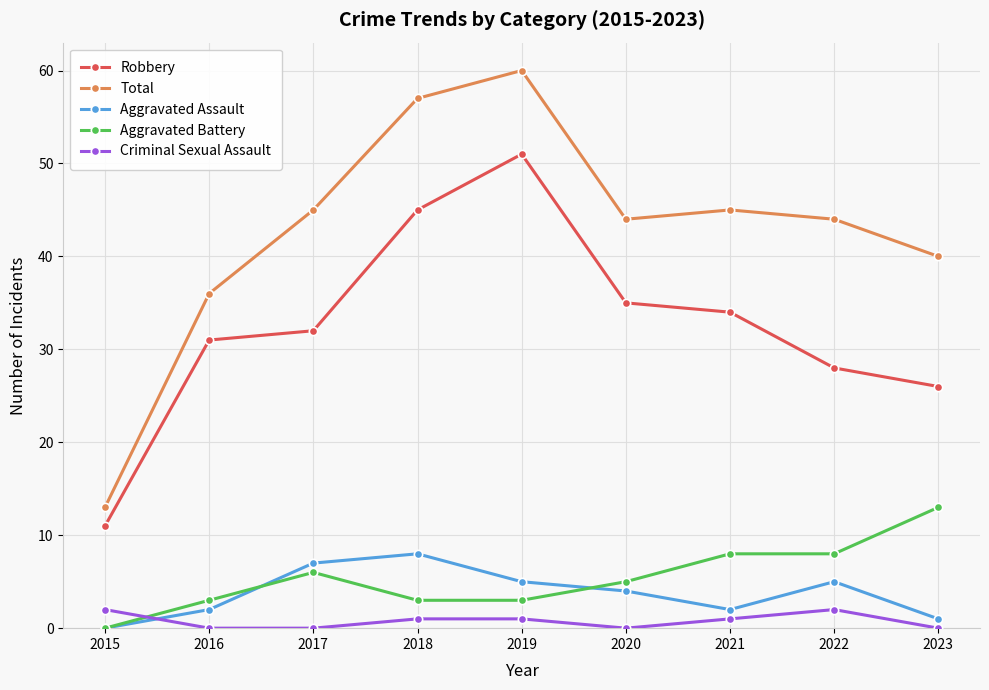

How many interior local peaks does the Aggravated Assault series have?

2